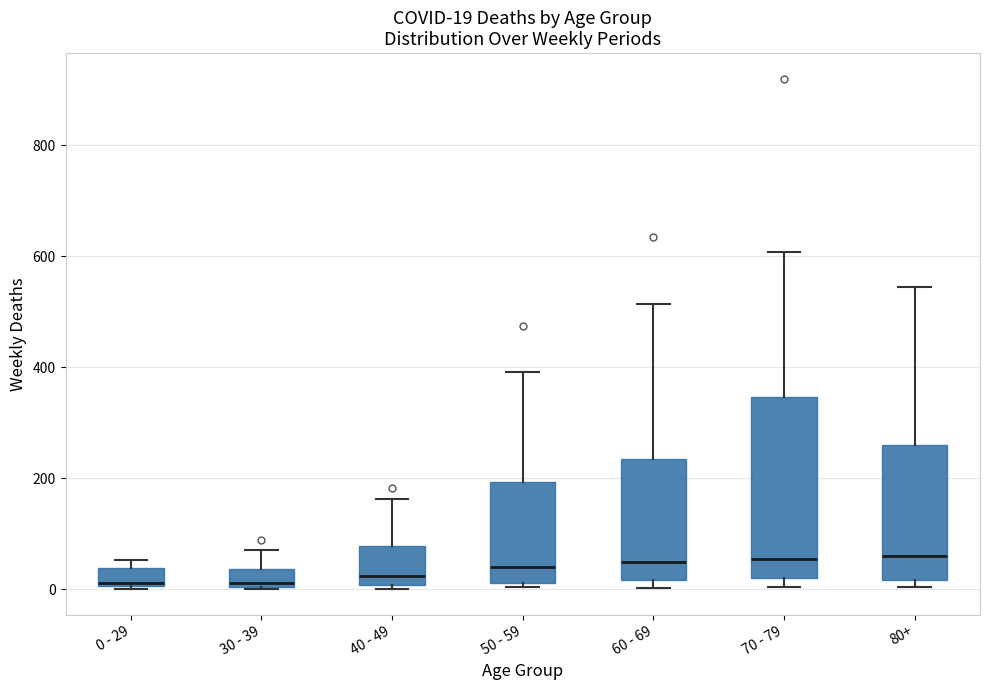

Which box is the tallest, from its lower edge to its upper edge?

70 - 79